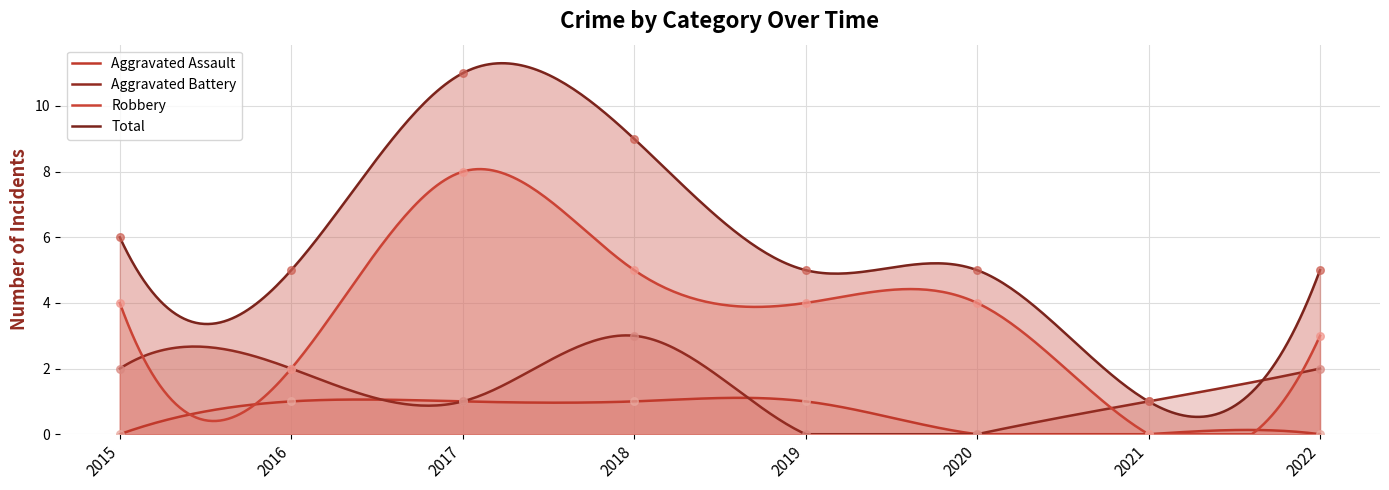

At which category is the sum across all series the highest?

2017